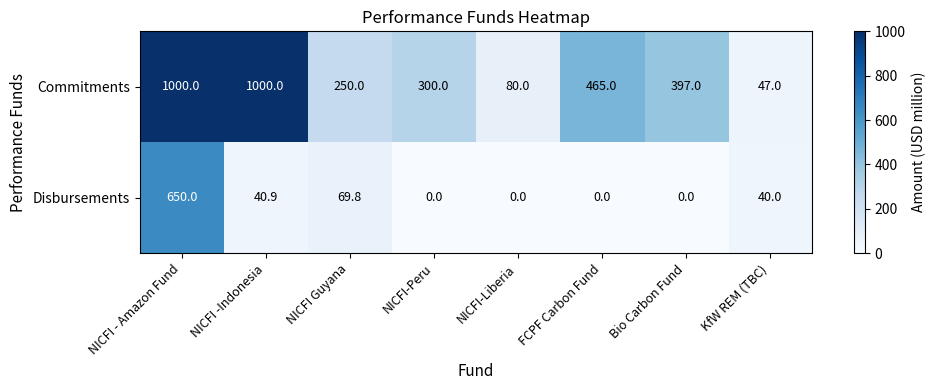

Reading right to left, what are all the values shown in this chart?

Commitments: KfW REM (TBC)=47.0	Bio Carbon Fund=397.0	FCPF Carbon Fund=465.0	NICFI-Liberia=80.0	NICFI-Peru=300.0	NICFI Guyana=250.0	NICFI -Indonesia=1000.0	NICFI - Amazon Fund=1000.0
Disbursements: KfW REM (TBC)=40.0	Bio Carbon Fund=0.0	FCPF Carbon Fund=0.0	NICFI-Liberia=0.0	NICFI-Peru=0.0	NICFI Guyana=69.8	NICFI -Indonesia=40.9	NICFI - Amazon Fund=650.0